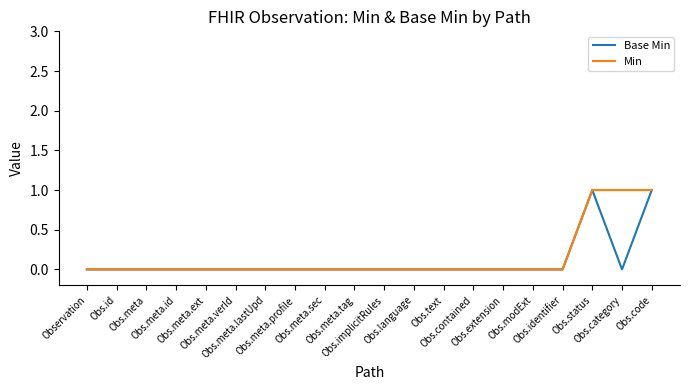

True or false: Base Min and Min cross at least once.

False